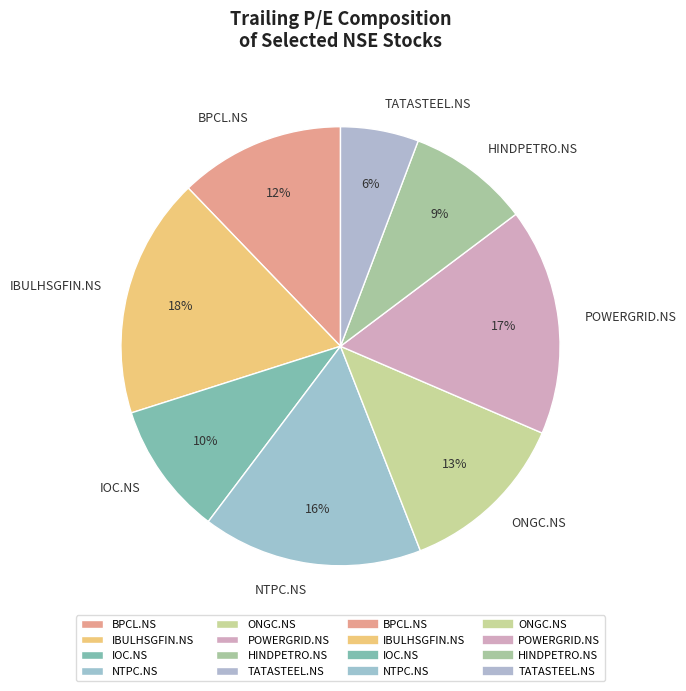

Which slice is the smallest?

TATASTEEL.NS